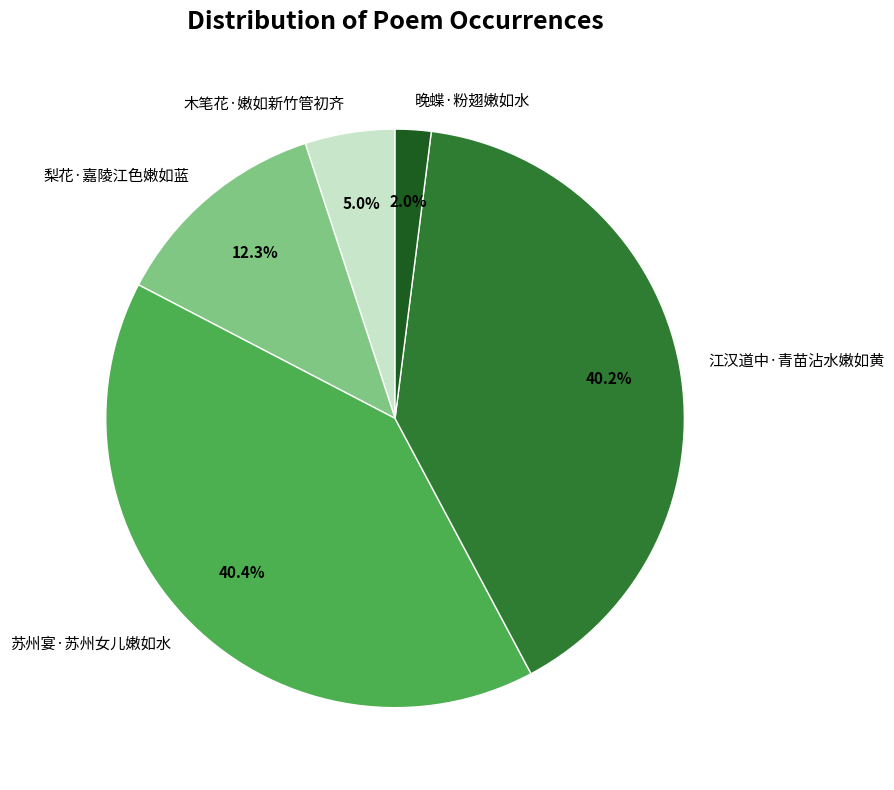

How many slices are in this pie chart?

5